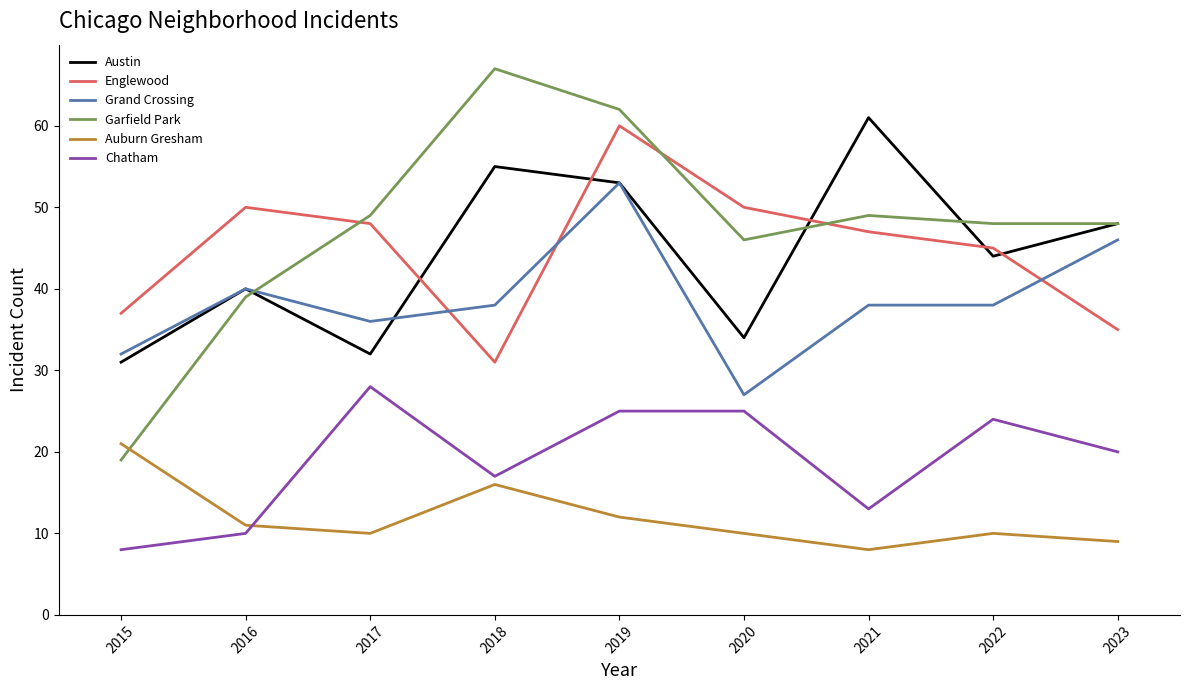

Where does the Grand Crossing series first go above 38?

2016